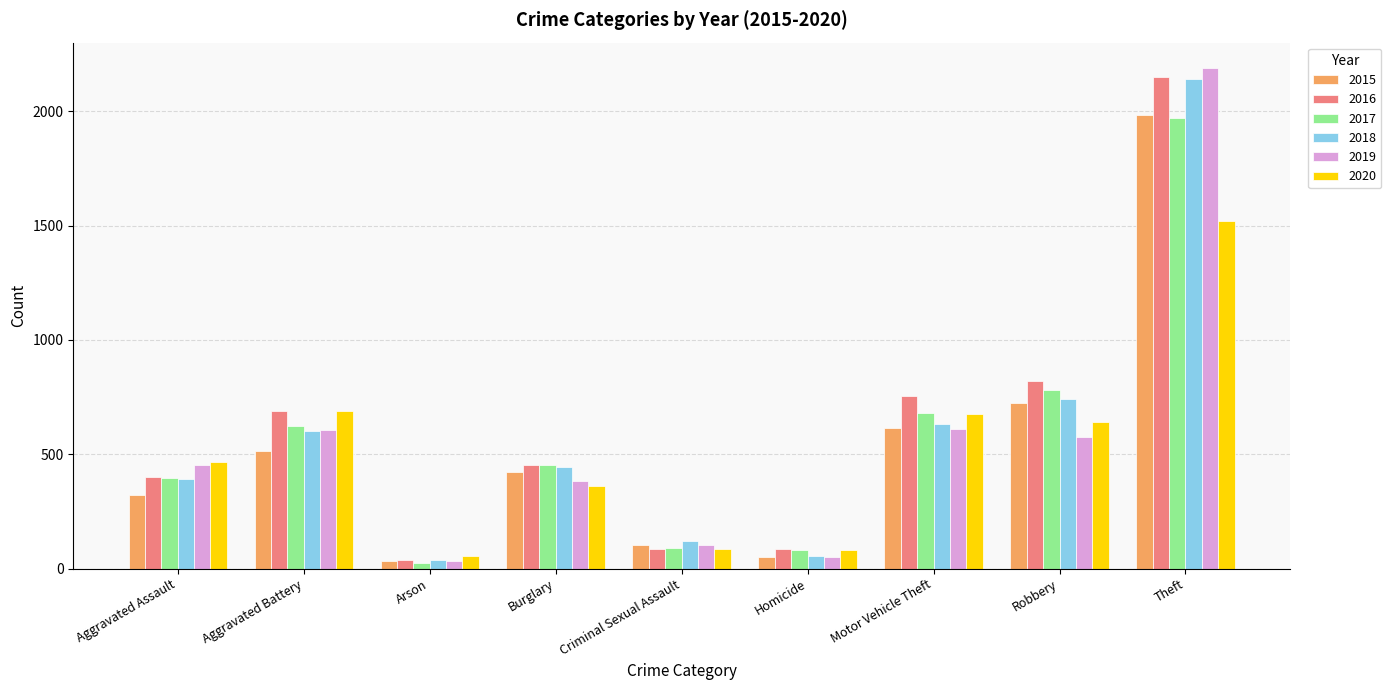

Which category has the highest value in the 2019 series?

Theft